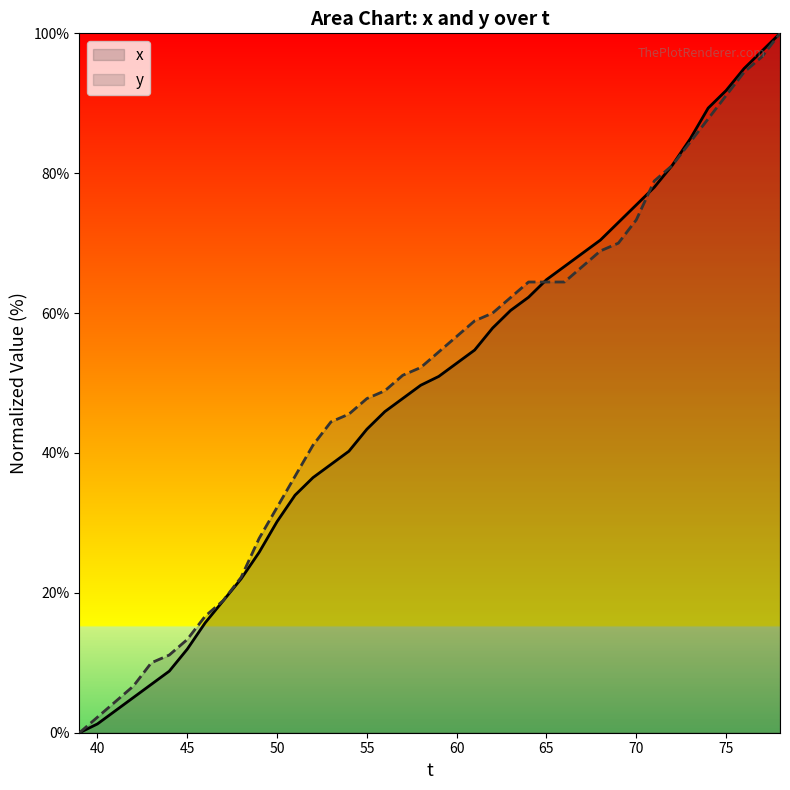

How many lines are shown in the chart?

2